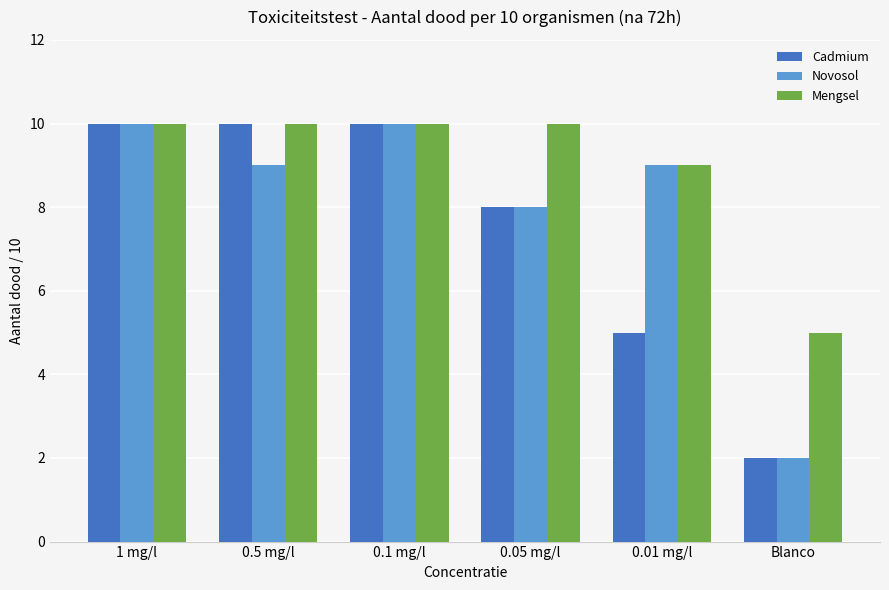

Rank the series by their average value, from highest to lowest.

Mengsel, Novosol, Cadmium